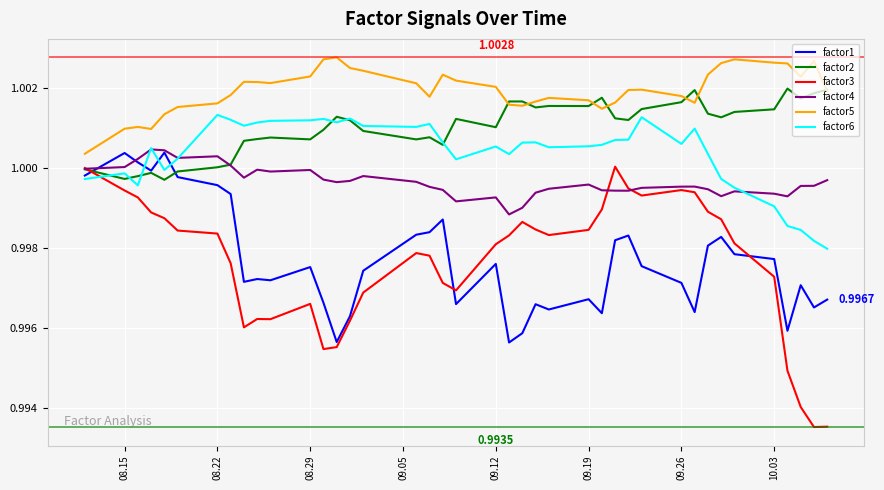

Which series has the largest total across all categories?

factor5